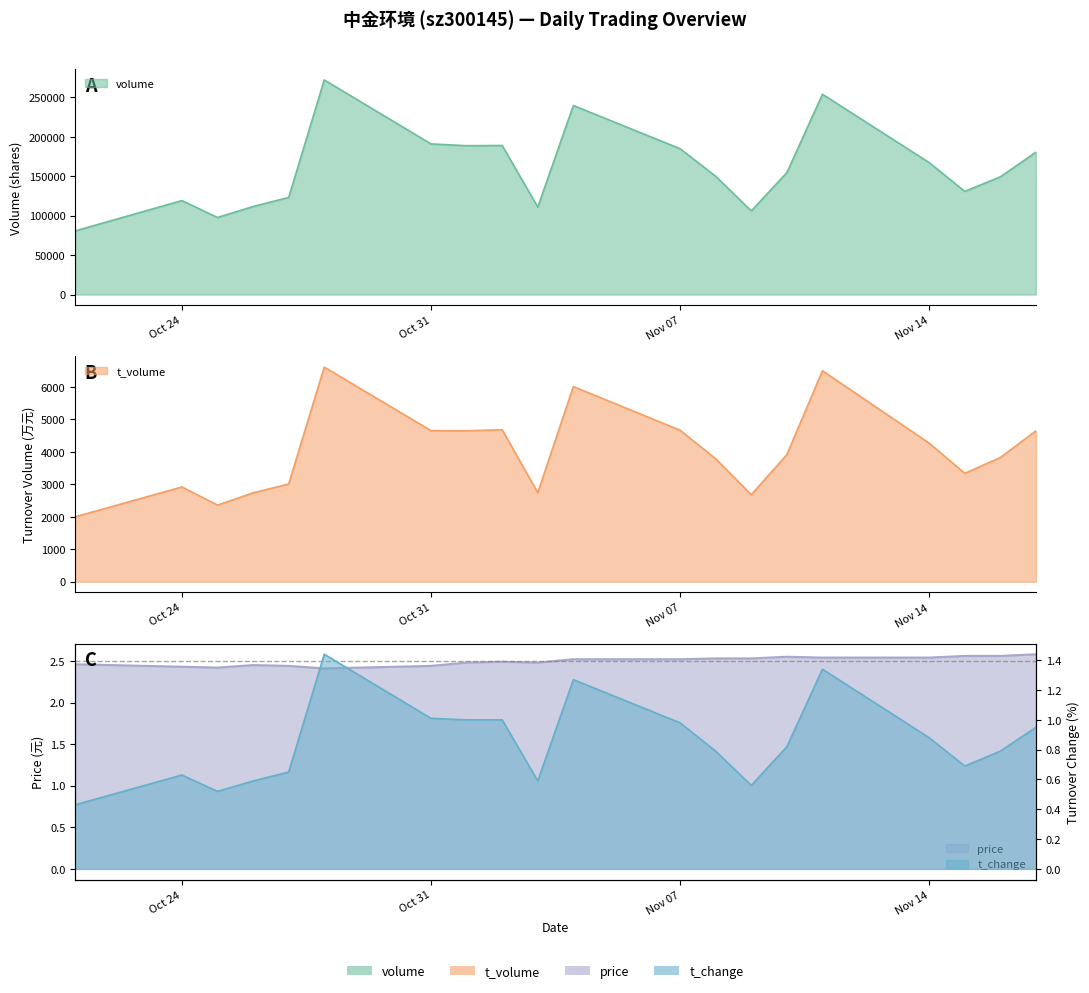

How many interior local valleys does the volume series have?

5